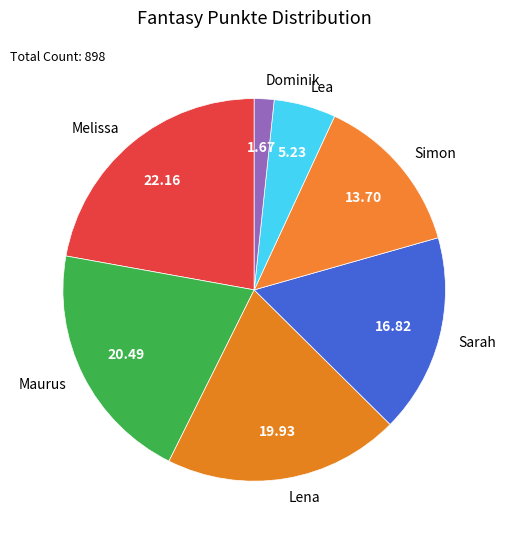

Between Maurus and Dominik, which is larger?

Maurus